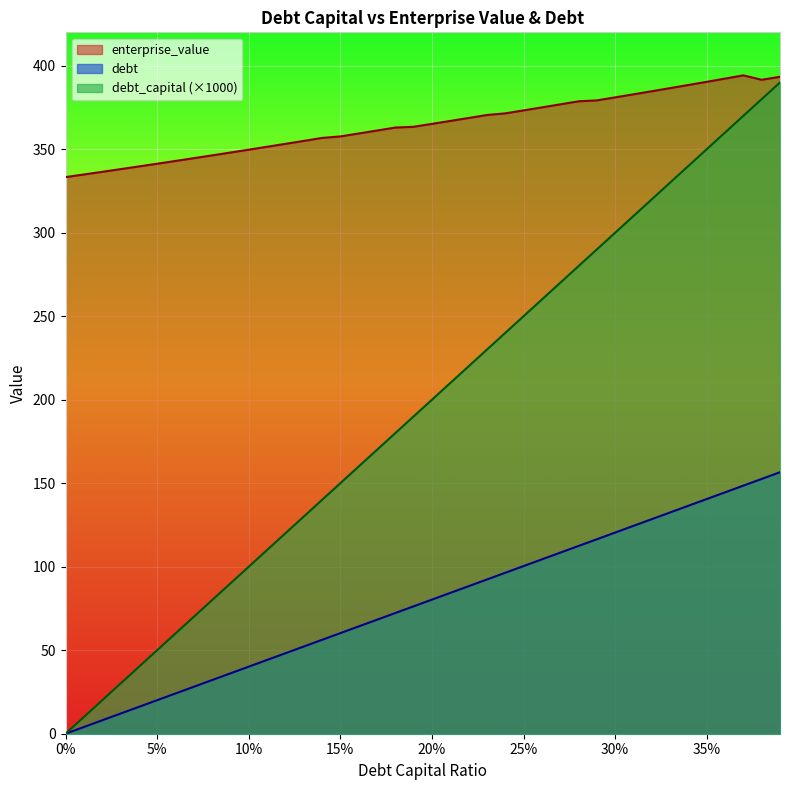

Reading left to right, list all the values displayed in this chart.

debt_capital: 0.0	4.0	8.0	12.0	16.1	20.1	24.1	28.1	32.1	36.1	40.1	44.2	48.2	52.2	56.2	60.2	64.2	68.3	72.3	76.3	80.3	84.3	88.3	92.3	96.4	100.4	104.4	108.4	112.4	116.4	120.5	124.5	128.5	132.5	136.5	140.5	144.5	148.6	152.6	156.6
enterprise_value: 333.3	334.9	336.5	338.1	339.7	341.3	343.0	344.6	346.3	348.0	349.7	351.5	353.2	355.0	356.8	357.7	359.4	361.2	363.0	363.4	365.2	366.9	368.7	370.5	371.5	373.3	375.0	376.9	378.7	379.2	381.1	382.9	384.7	386.6	388.5	390.4	392.3	394.2	391.6	393.4
debt: 0.0	10.0	20.0	30.0	40.0	50.0	60.0	70.0	80.0	90.0	100.0	110.0	120.0	130.0	140.0	150.0	160.0	170.0	180.0	190.0	200.0	210.0	220.0	230.0	240.0	250.0	260.0	270.0	280.0	290.0	300.0	310.0	320.0	330.0	340.0	350.0	360.0	370.0	380.0	390.0